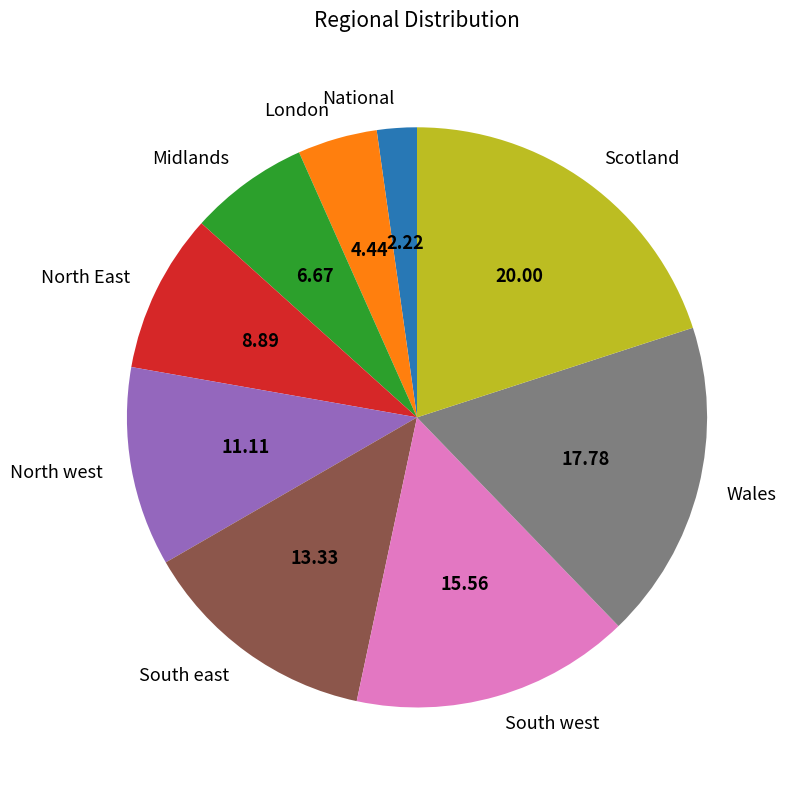

Is Wales the majority of the pie?

No